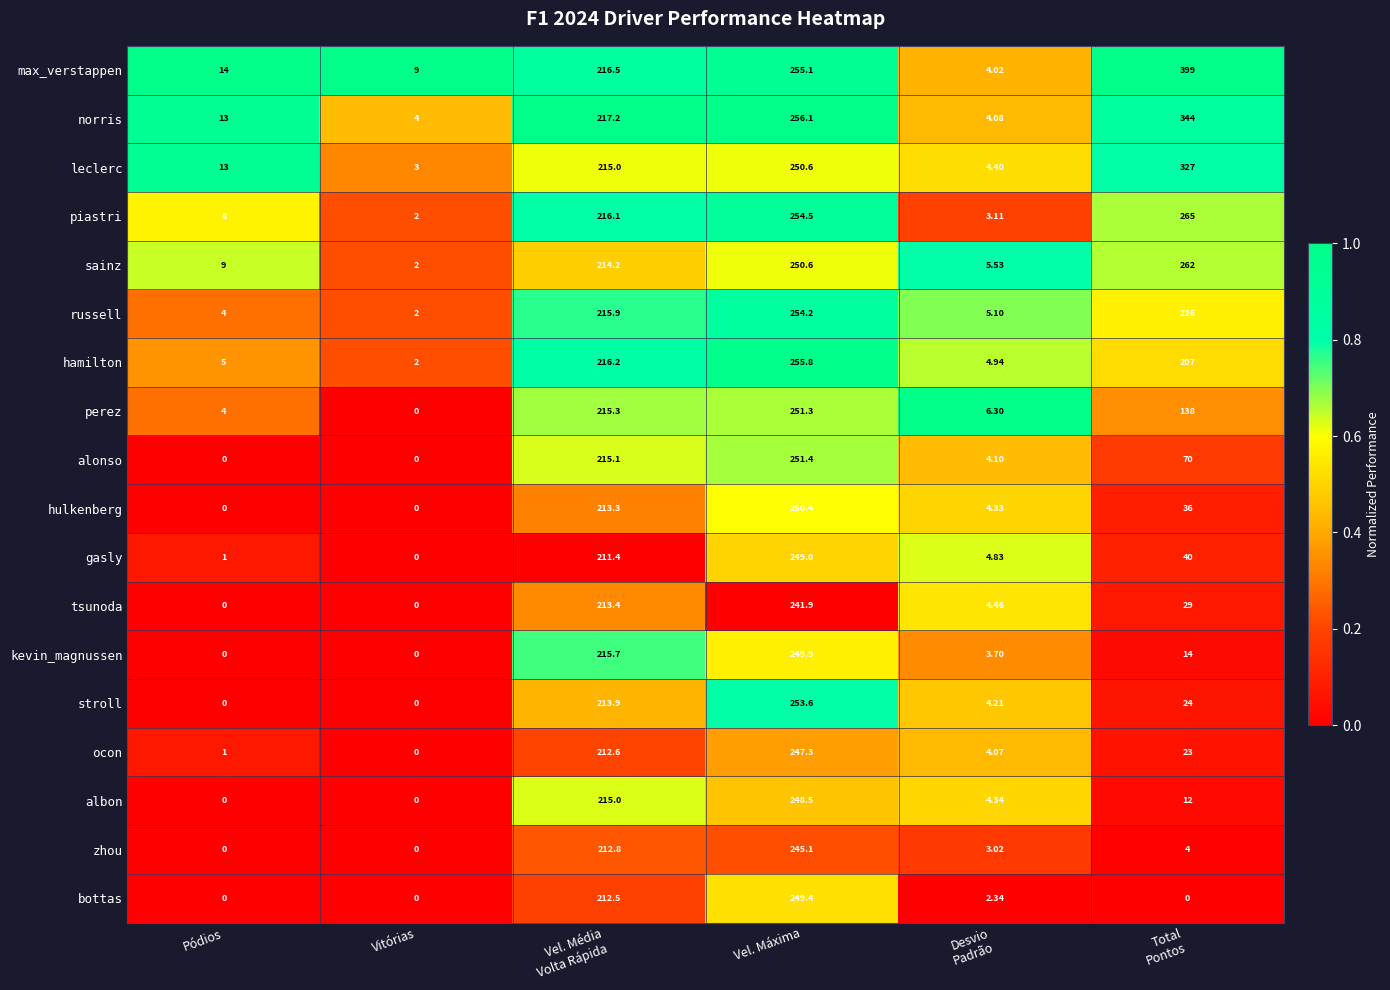

At which category is the sum across all series the highest?

Vel. Máxima